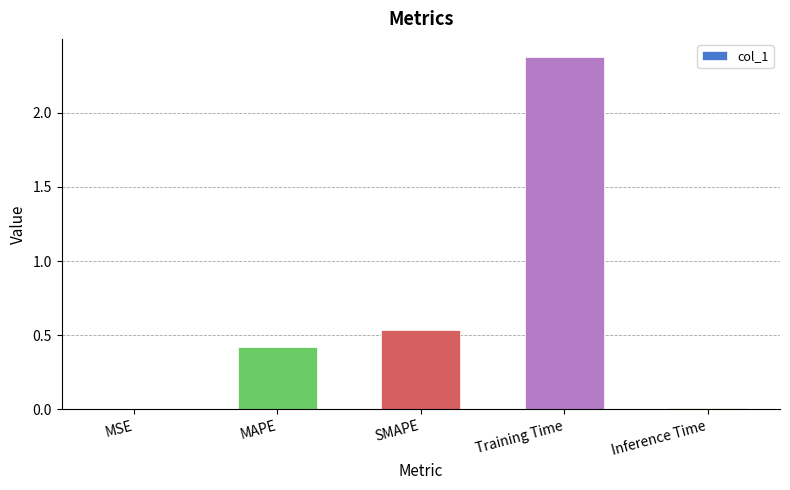

The value at Training Time is 0.9. True or false?

False